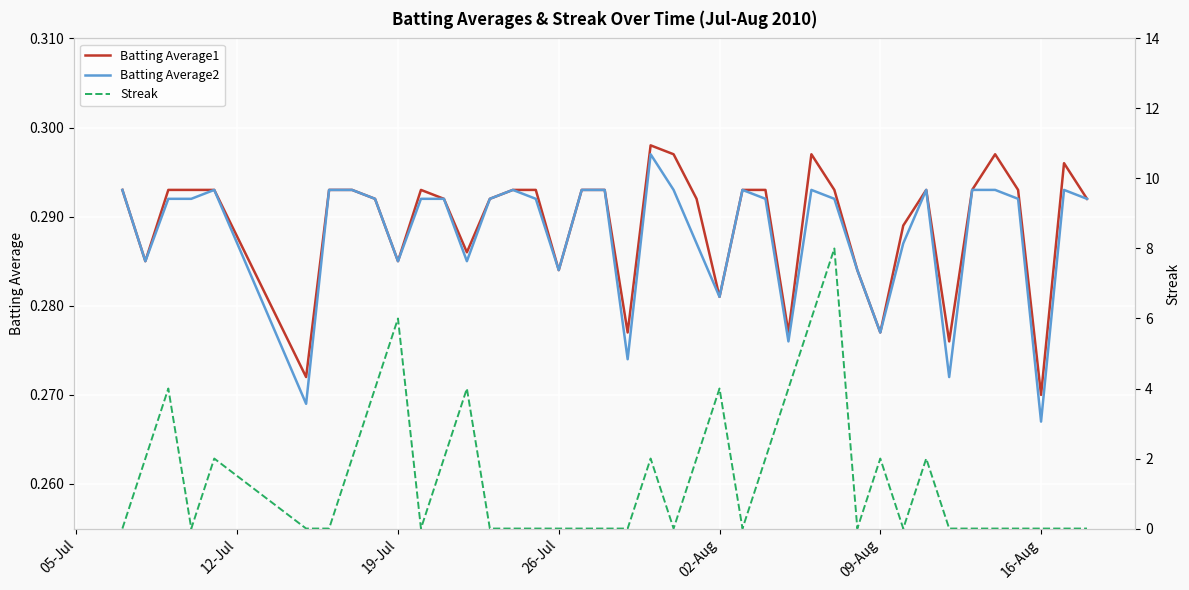

Read the Batting Average1 value at 19-Jul.

0.3